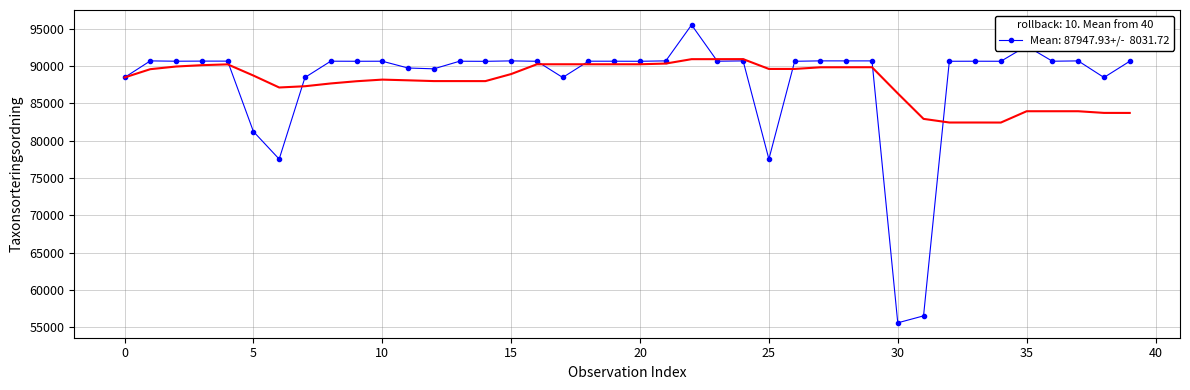

How many interior local valleys (lower than both neighbors) does the data have?

13